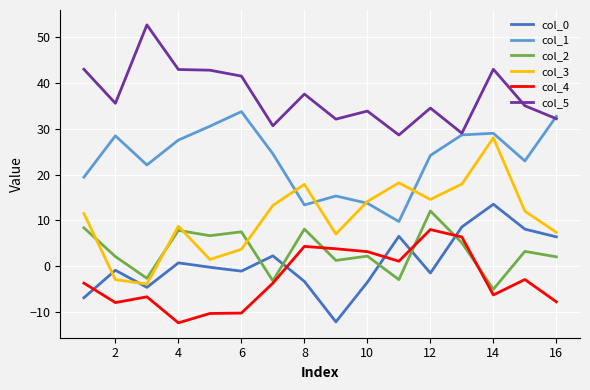

Which series has the largest total across all categories?

col_5